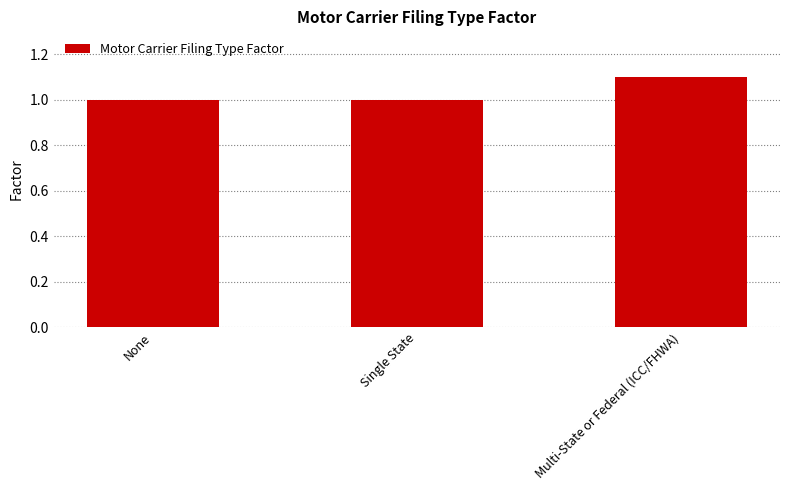

The chart shows a value of 1.0 at None. True or false?

True